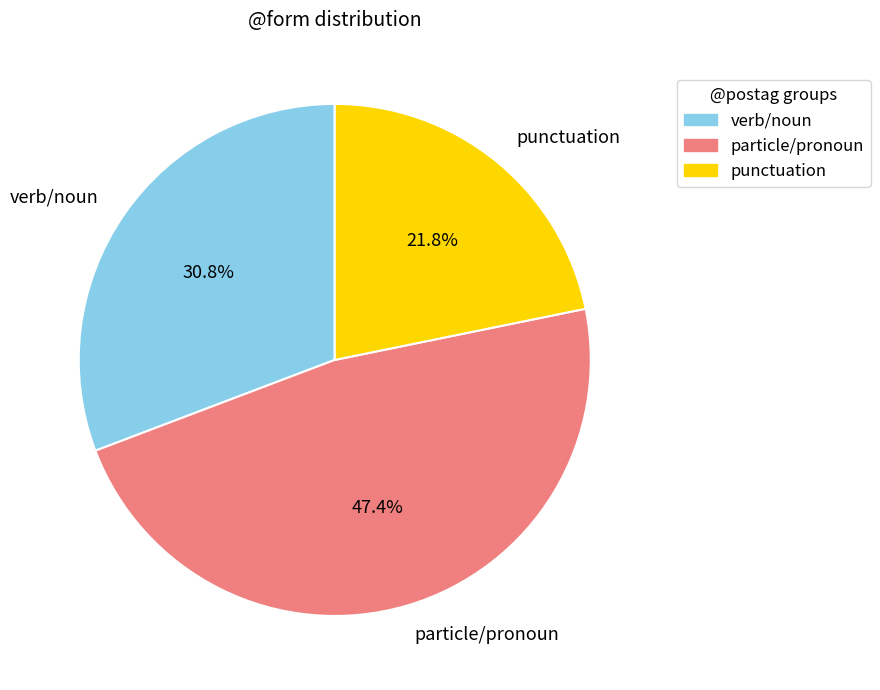

Do punctuation and particle/pronoun together represent more than half of the pie?

Yes